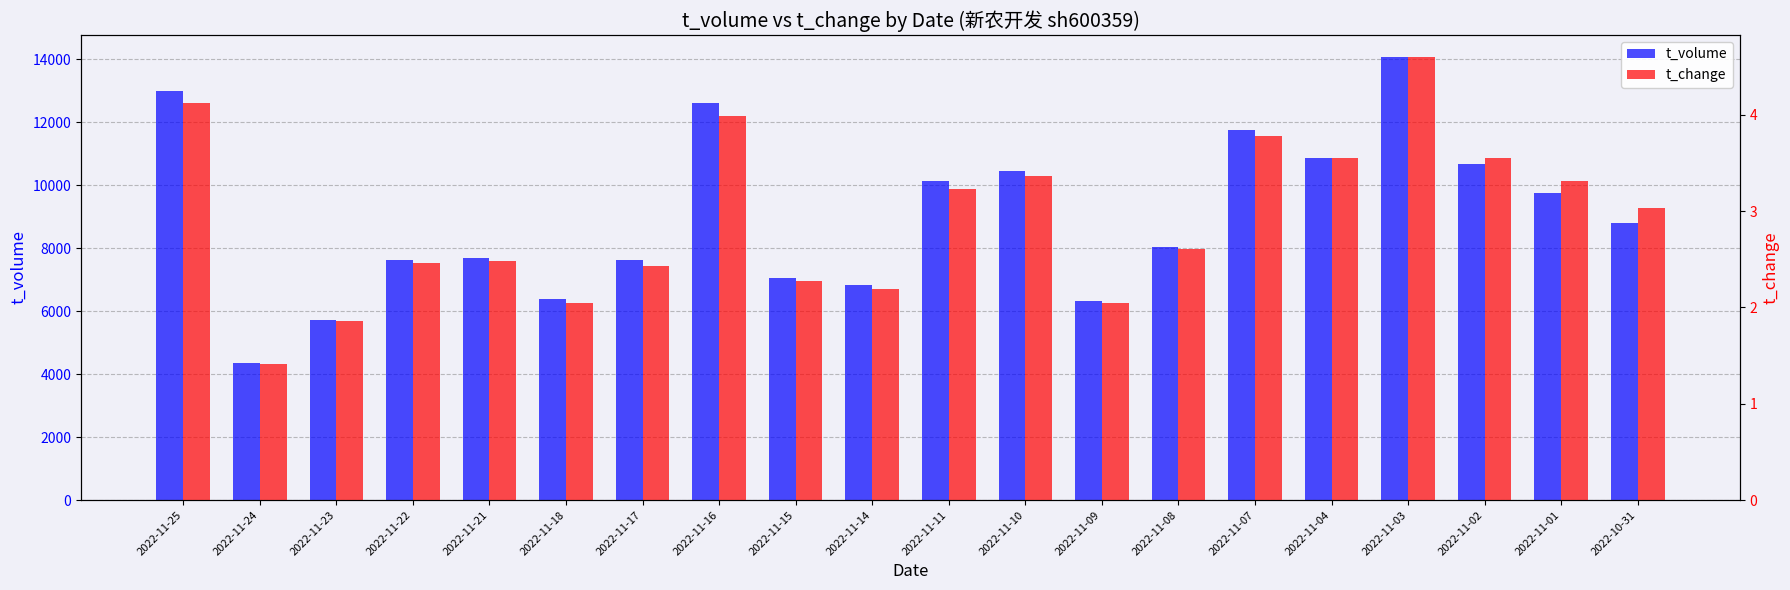

Reading left to right, list all the values displayed in this chart.

t_volume: 2022-11-25=12986.0	2022-11-24=4363.0	2022-11-23=5733.0	2022-11-22=7625.0	2022-11-21=7679.0	2022-11-18=6405.0	2022-11-17=7644.0	2022-11-16=12610.0	2022-11-15=7070.0	2022-11-14=6828.0	2022-11-11=10146.0	2022-11-10=10443.0	2022-11-09=6320.0	2022-11-08=8036.0	2022-11-07=11745.0	2022-11-04=10869.0	2022-11-03=14079.0	2022-11-02=10690.0	2022-11-01=9756.0	2022-10-31=8803.0
t_change: 2022-11-25=4.1	2022-11-24=1.4	2022-11-23=1.9	2022-11-22=2.5	2022-11-21=2.5	2022-11-18=2.0	2022-11-17=2.4	2022-11-16=4.0	2022-11-15=2.3	2022-11-14=2.2	2022-11-11=3.2	2022-11-10=3.4	2022-11-09=2.0	2022-11-08=2.6	2022-11-07=3.8	2022-11-04=3.5	2022-11-03=4.6	2022-11-02=3.5	2022-11-01=3.3	2022-10-31=3.0